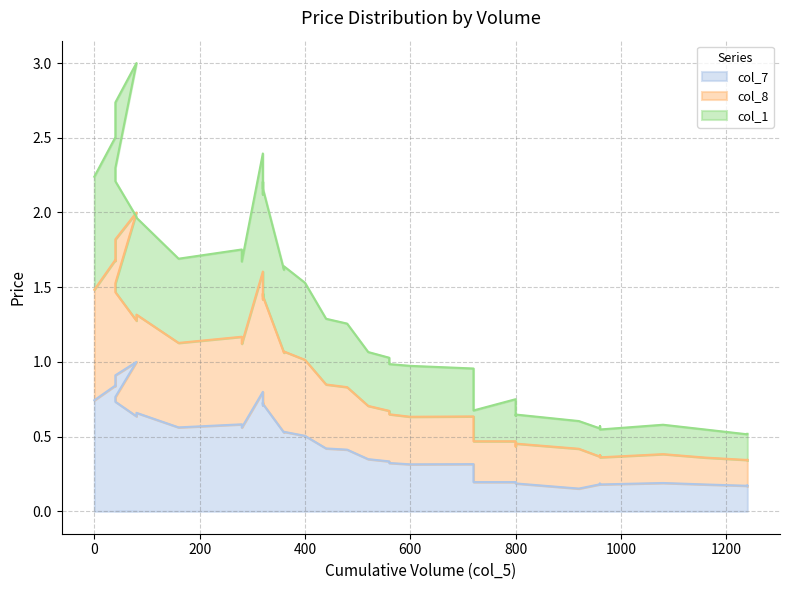

True or false: col_7 and col_8 cross at least once.

False